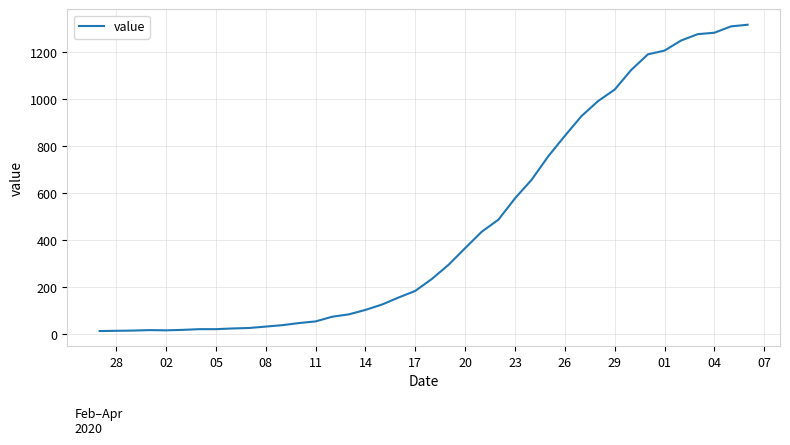

Does the chart have visible grid lines?

Yes